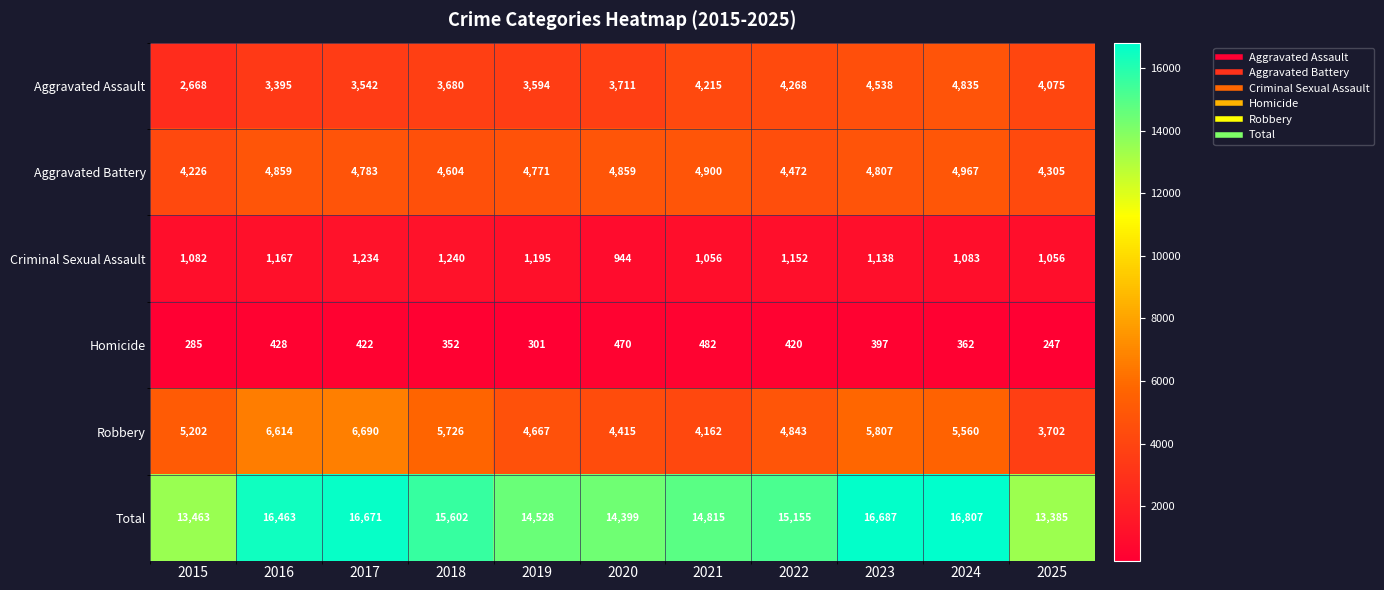

Which series changed the most between 2017 and 2022?

Robbery